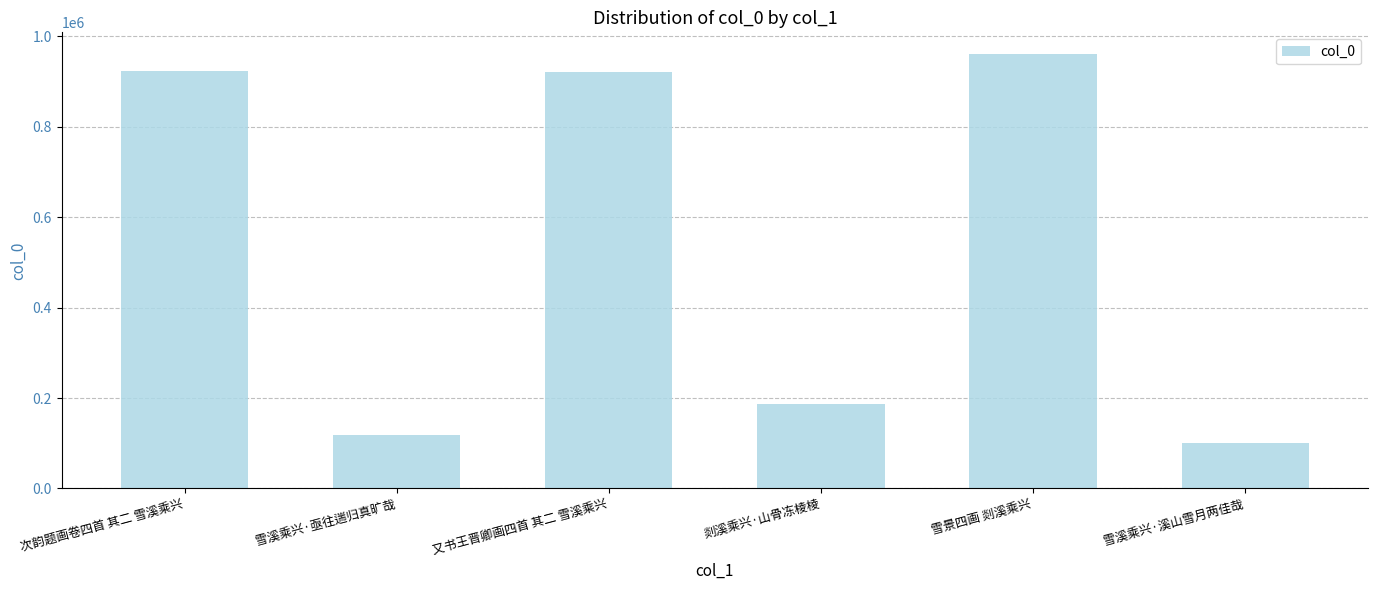

The chart shows a value of 118450 at 雪溪乘兴·亟往遄归真旷哉. True or false?

True